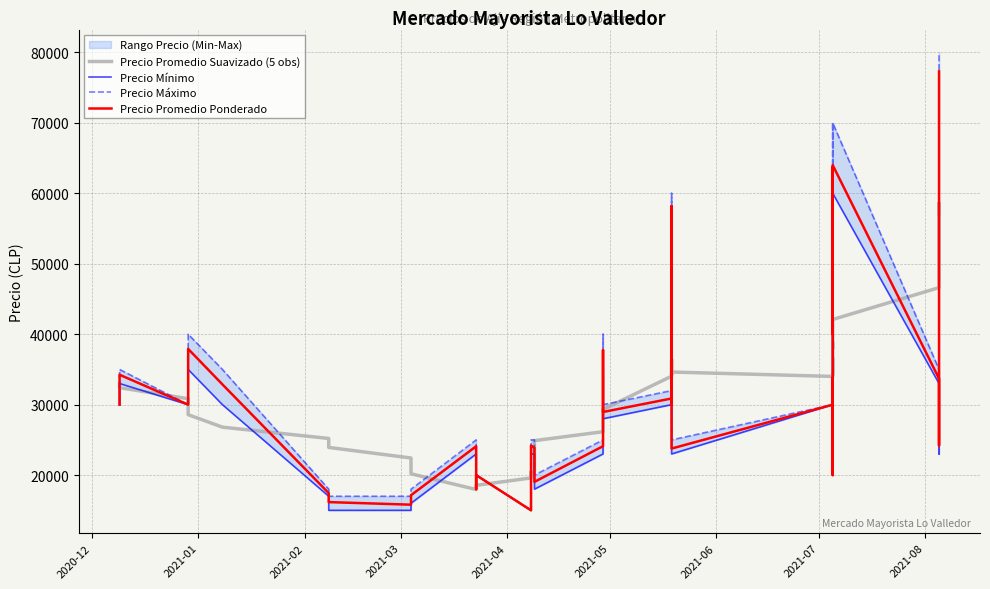

What is the value of the Precio Mínimo point at the 21st from the left?

35000